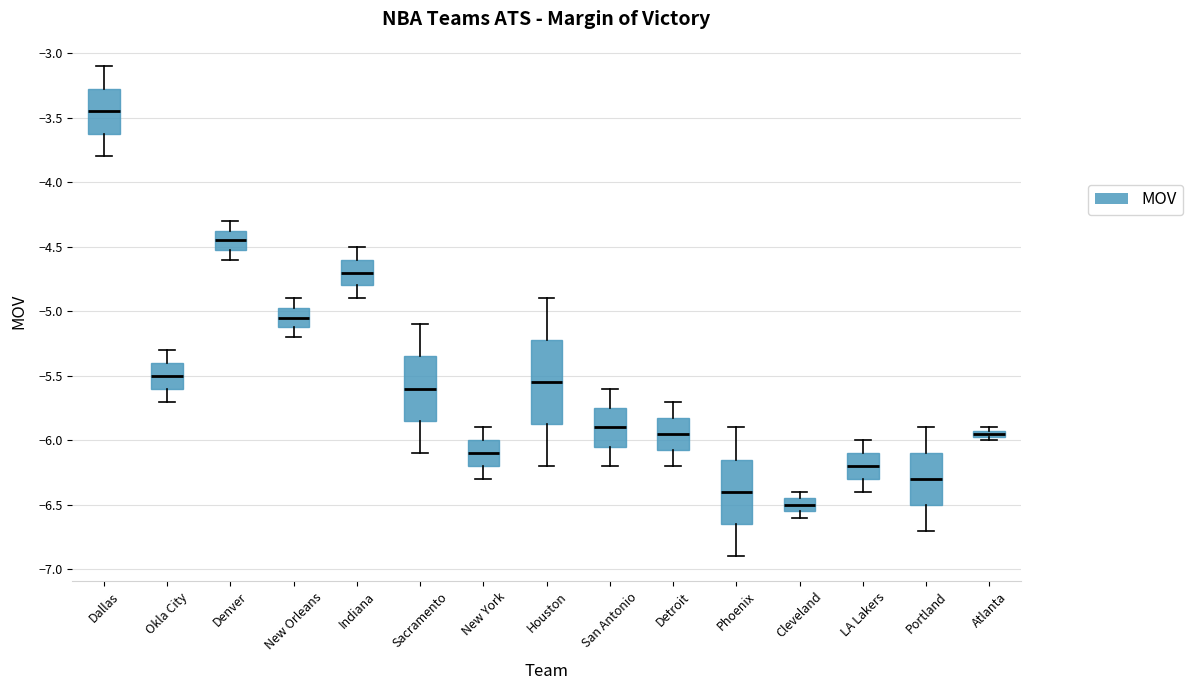

Which box is the tallest, from its lower edge to its upper edge?

Houston